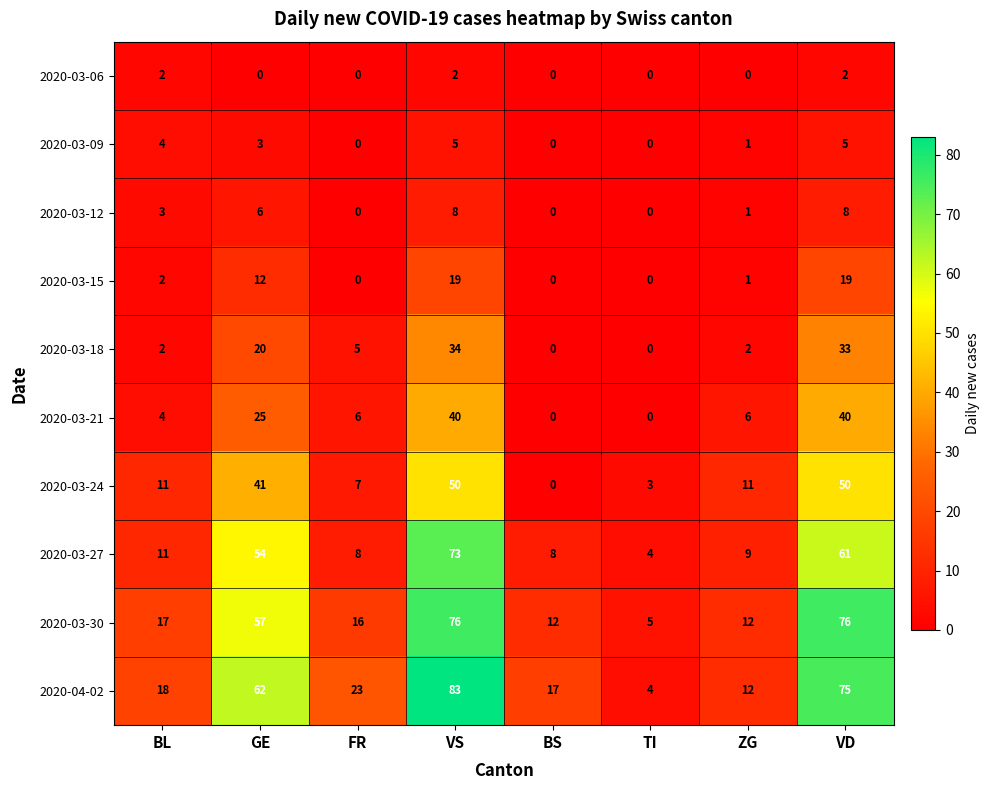

What is the average value of the 2020-03-30 series?

34